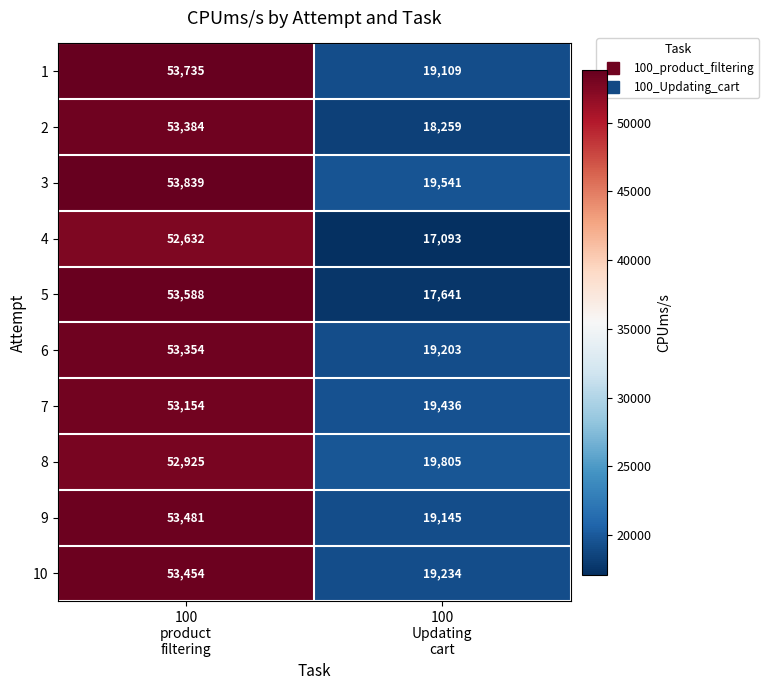

Which series has the widest spread of values?

5